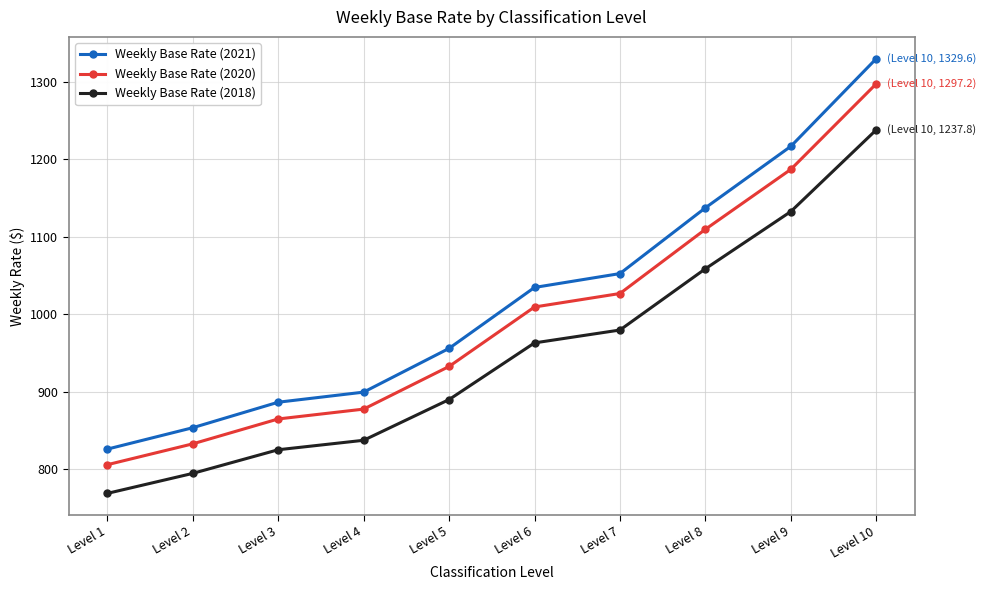

Reading left to right, transcribe all the data shown in this chart.

Weekly Base Rate (2021): Level 1=826.0	Level 2=853.6	Level 3=886.5	Level 4=899.5	Level 5=955.9	Level 6=1034.5	Level 7=1052.4	Level 8=1137.2	Level 9=1216.5	Level 10=1329.6
Weekly Base Rate (2020): Level 1=805.9	Level 2=832.8	Level 3=864.9	Level 4=877.6	Level 5=932.6	Level 6=1009.3	Level 7=1026.7	Level 8=1109.5	Level 9=1186.8	Level 10=1297.2
Weekly Base Rate (2018): Level 1=768.9	Level 2=794.7	Level 3=825.2	Level 4=837.4	Level 5=889.9	Level 6=963.0	Level 7=979.6	Level 8=1058.6	Level 9=1132.4	Level 10=1237.8